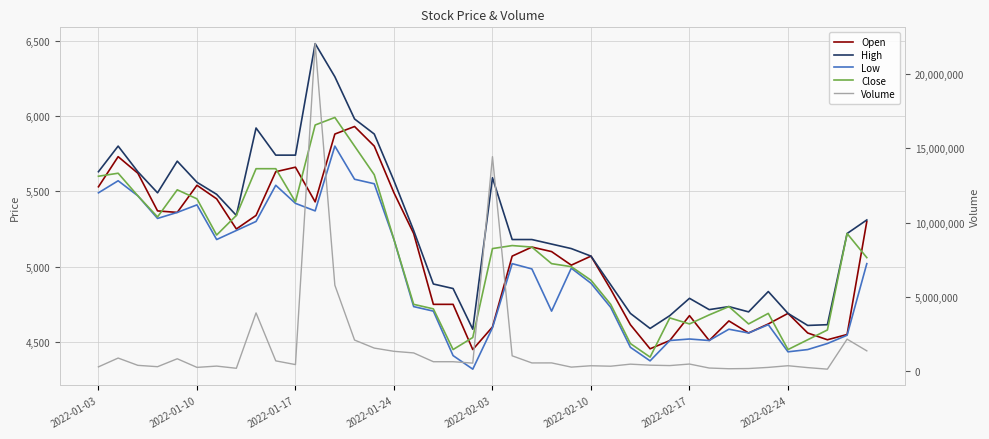

True or false: High and Low intersect in this chart.

False